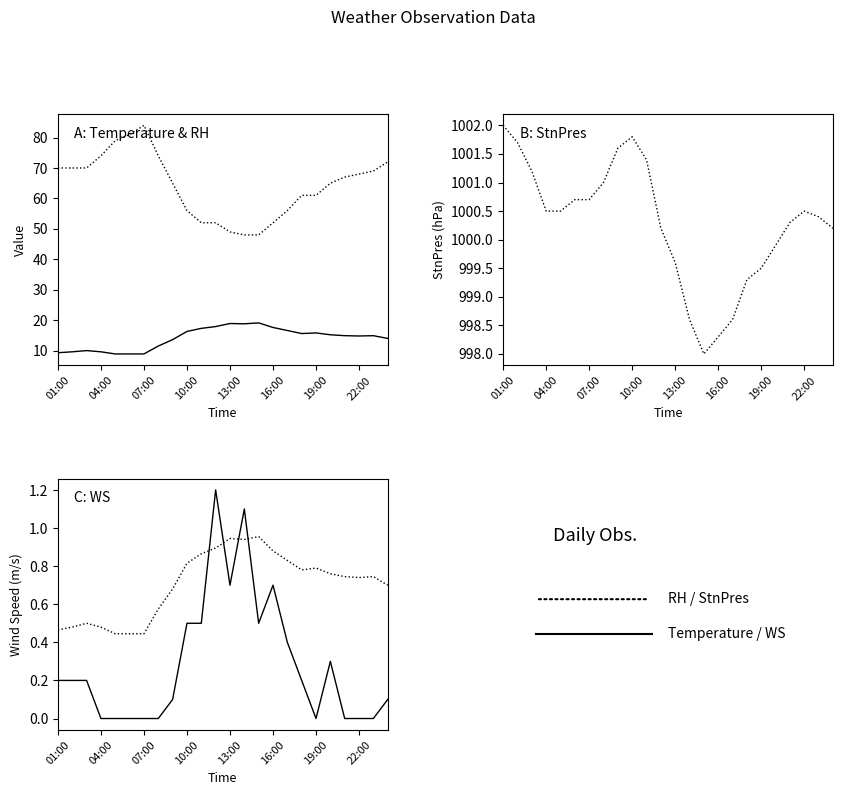

What is the maximum value shown in the chart?

1002.0